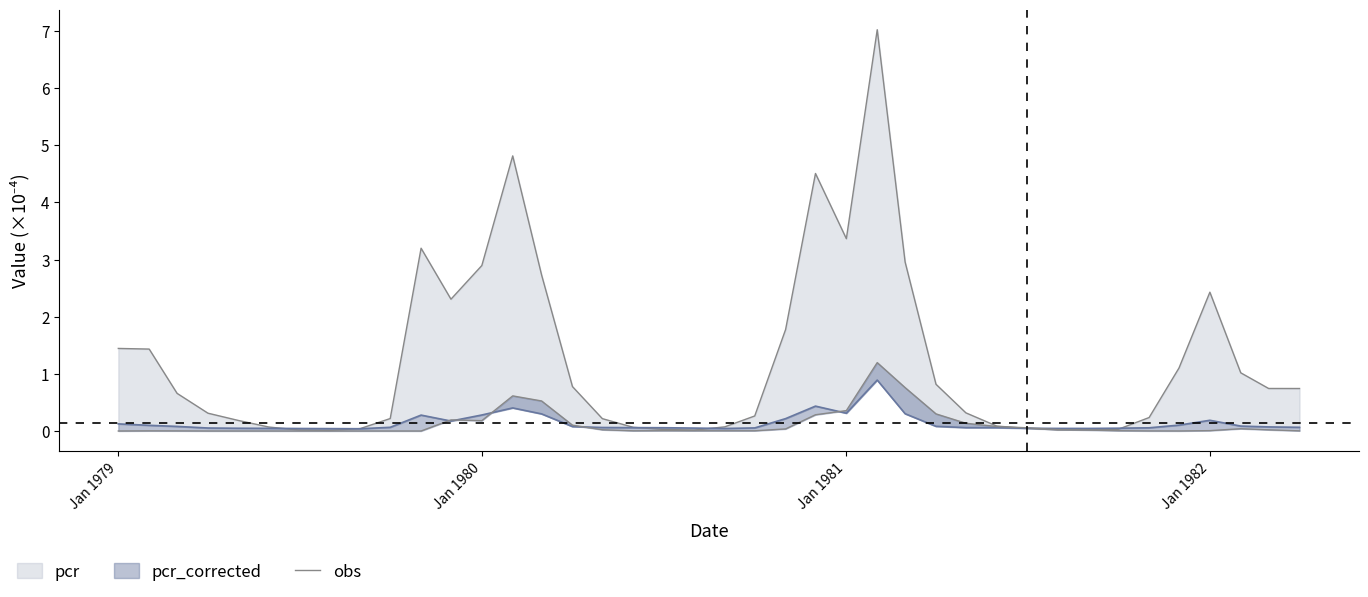

What is the difference between the maximum and minimum values?

7.0